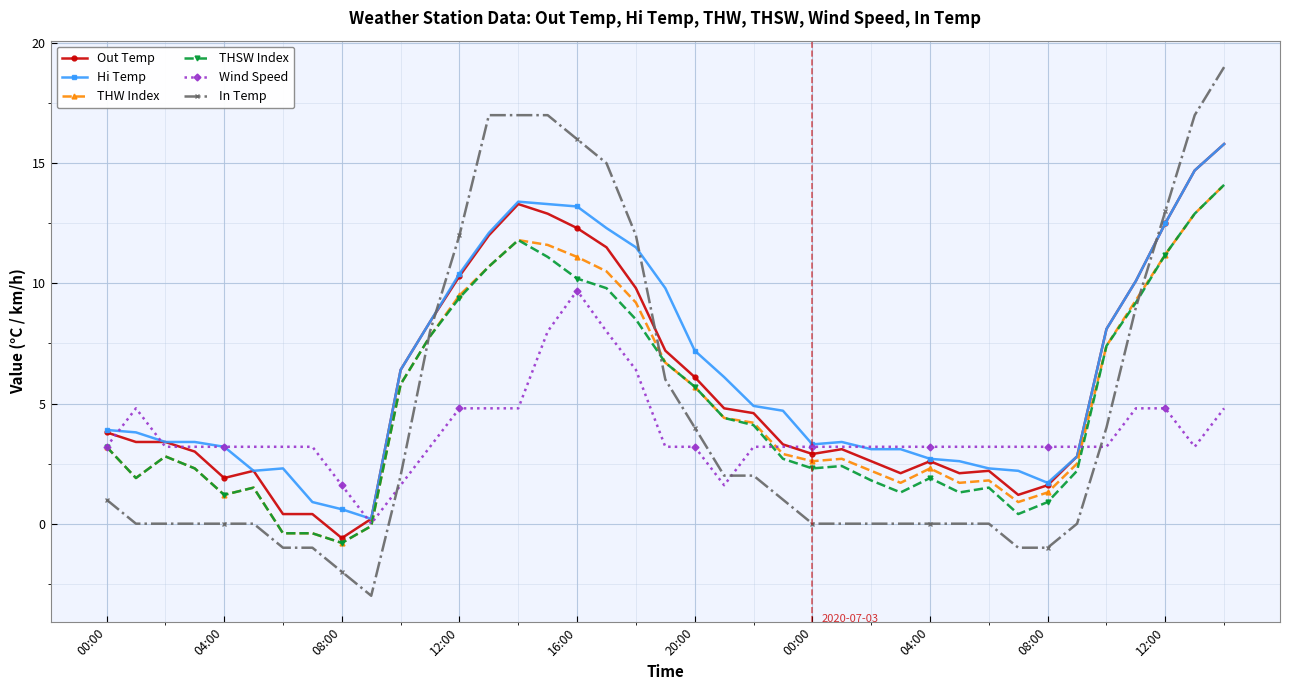

Which series has the widest spread of values?

In Temp